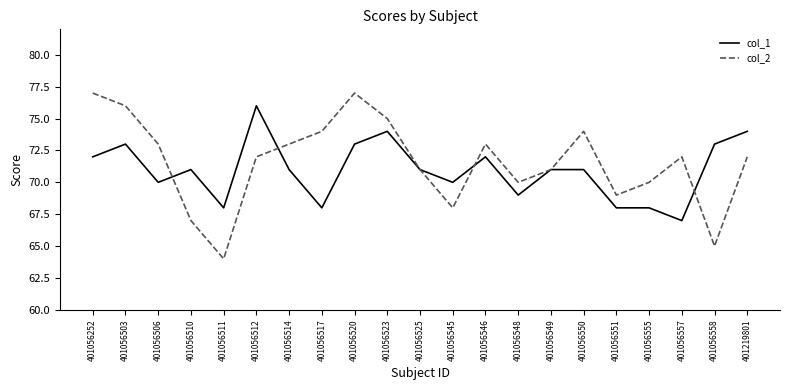

How many lines are shown in the chart?

2